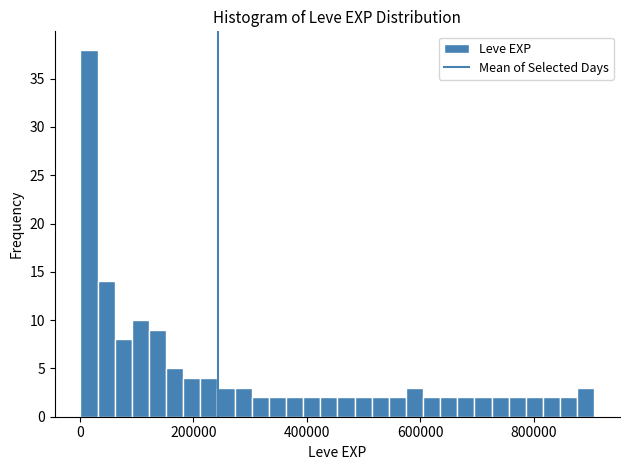

Around what value on the x-axis is the tallest bar? Give the approximate position of its centre, as read against the axis.

20000